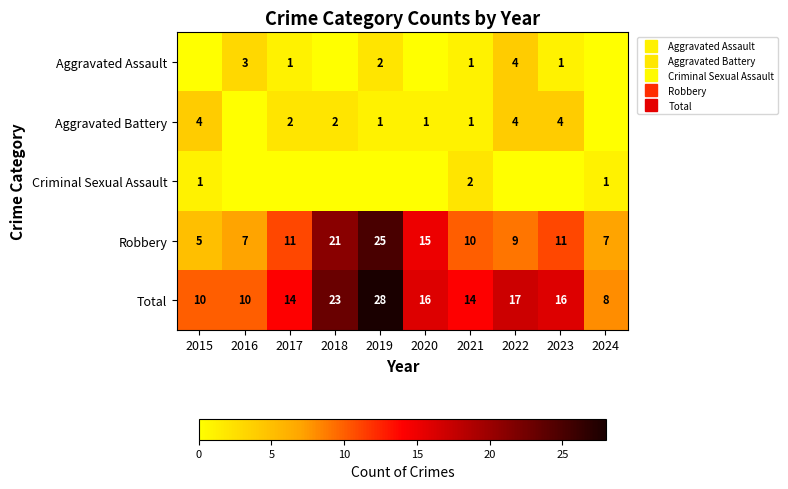

How many data points in Total are above 16?

3